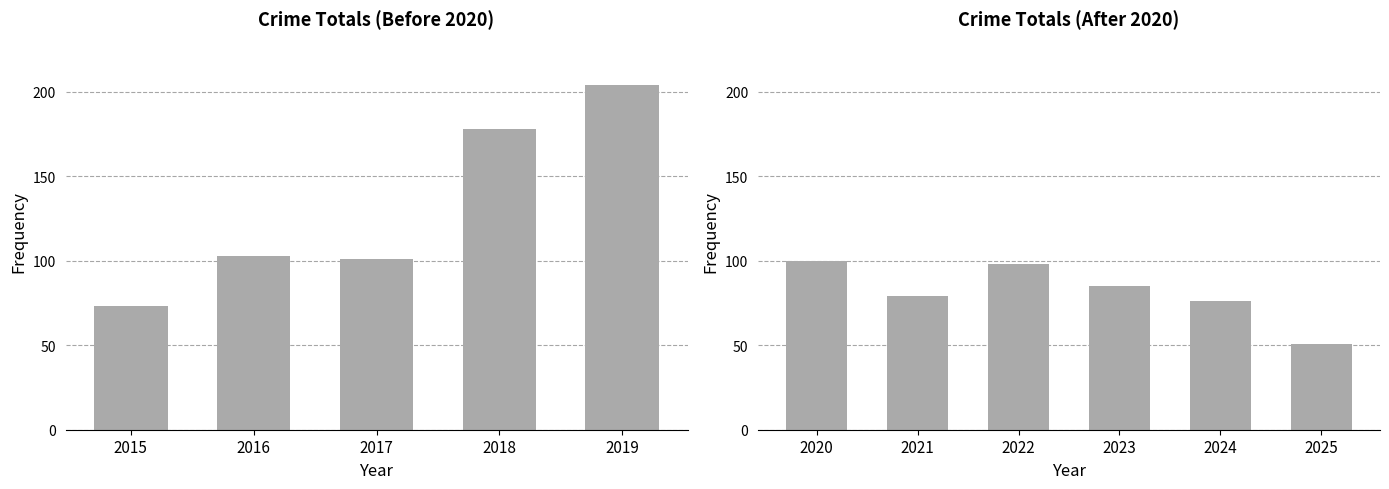

Which has a higher value, 2021 or 2022?

2022